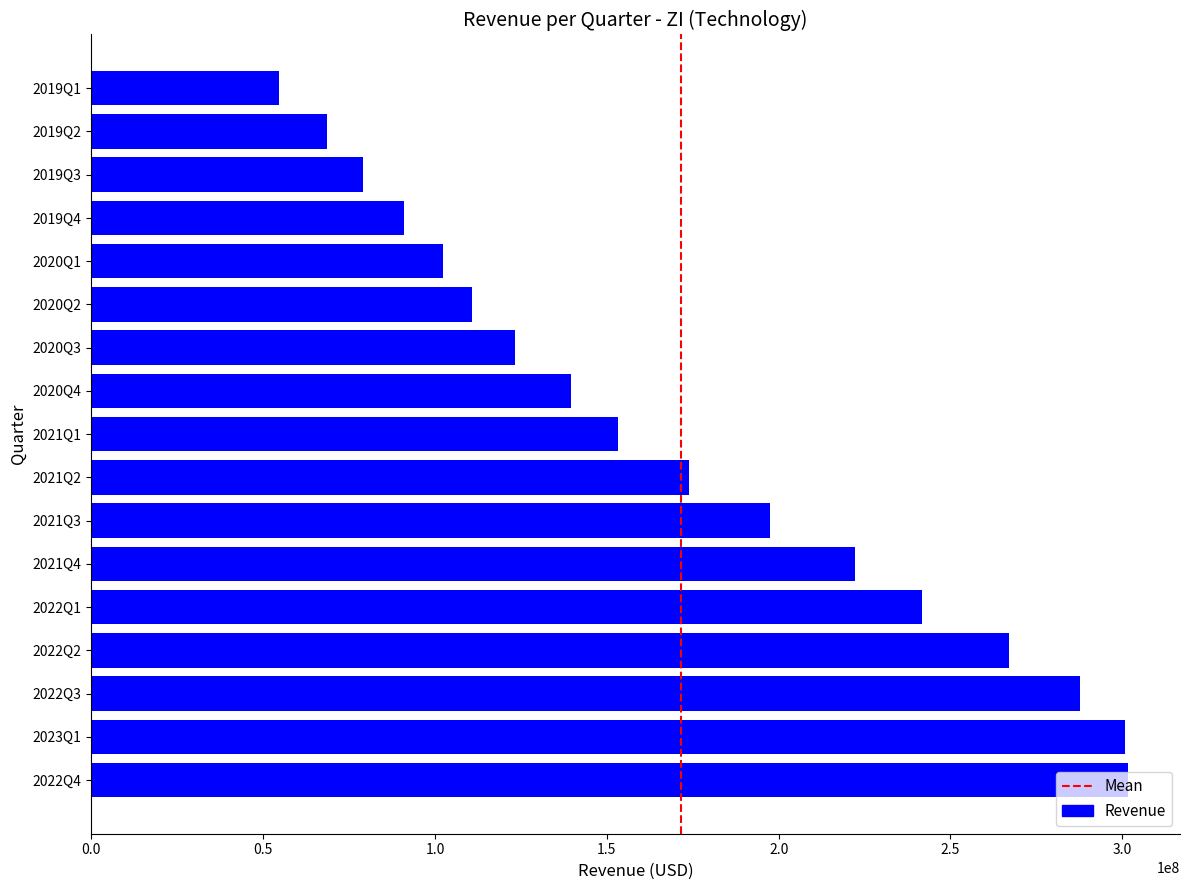

What is the smallest value displayed?

54600000